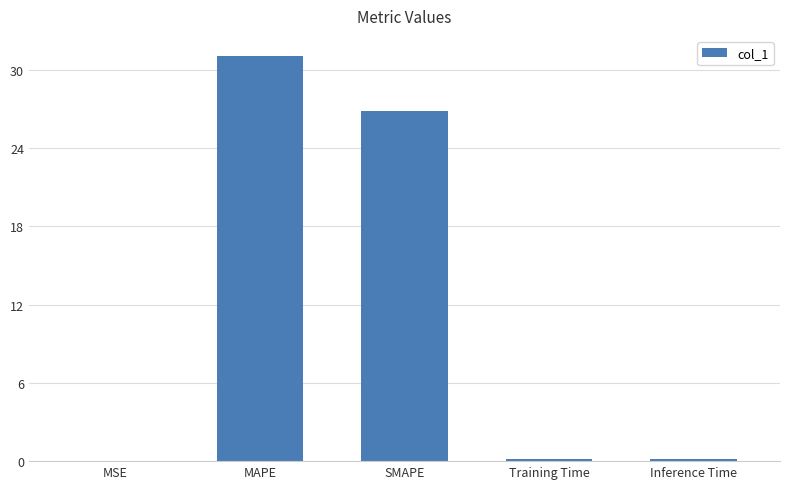

What is the sum of all values?

58.3